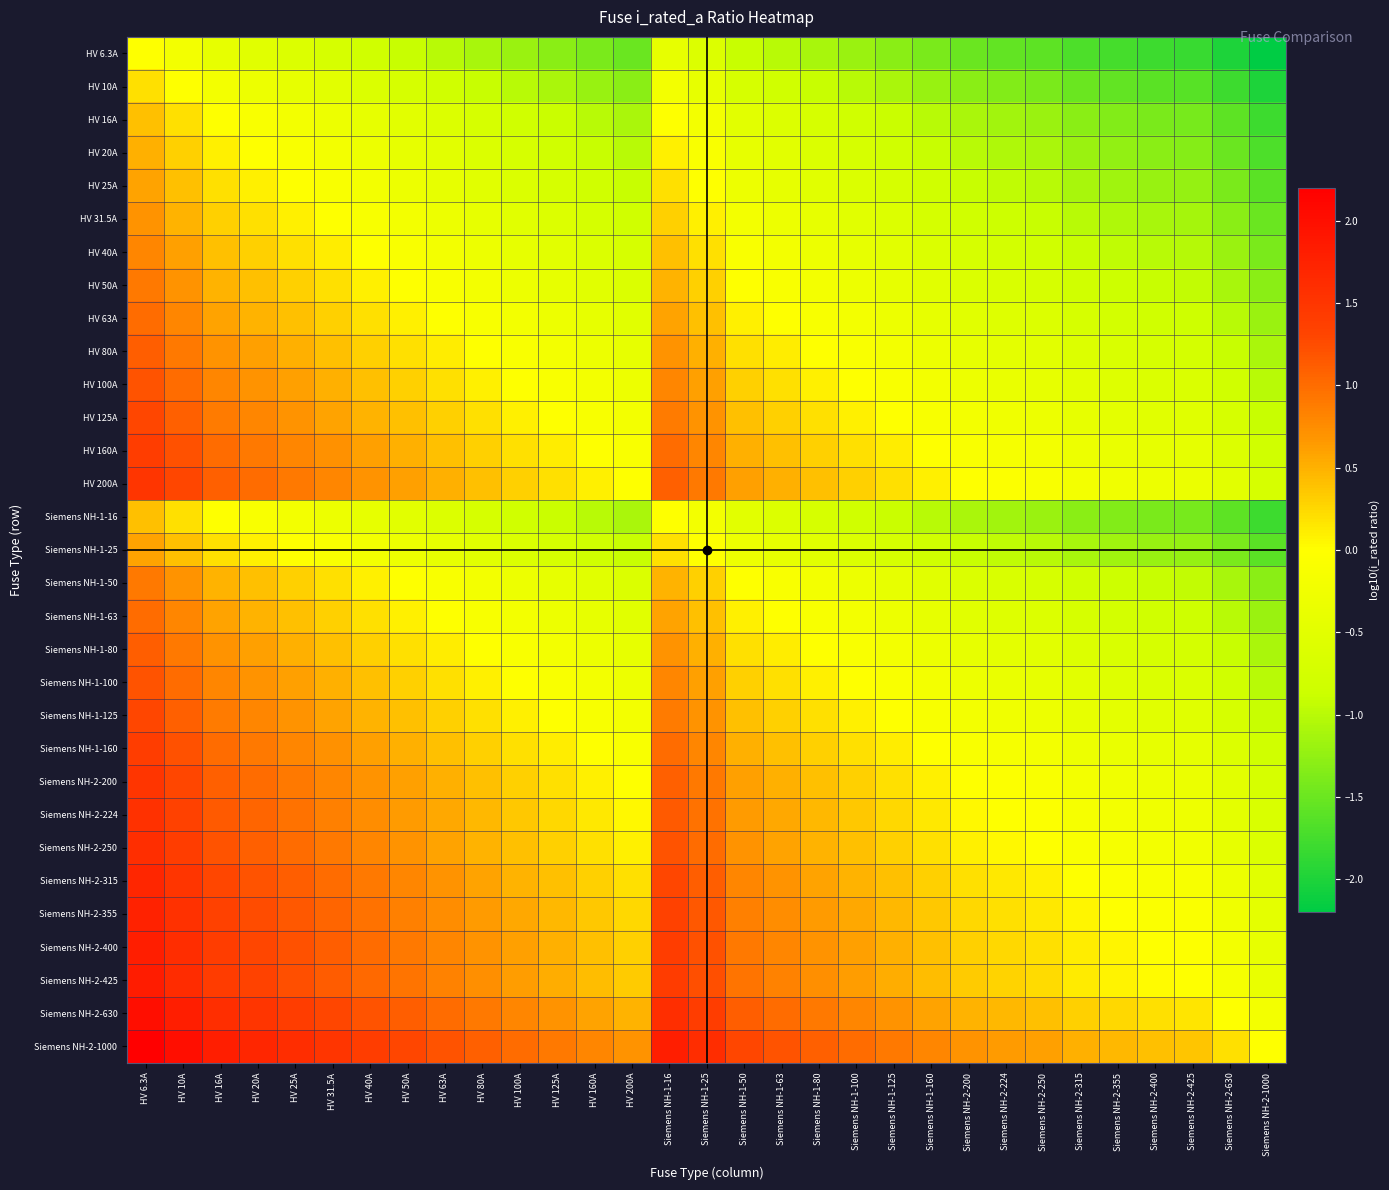

At Siemens NH-2-630, list the series in order from largest to smallest.

Siemens NH-2-1000, Siemens NH-2-630, Siemens NH-2-425, Siemens NH-2-400, Siemens NH-2-355, Siemens NH-2-315, Siemens NH-2-250, Siemens NH-2-224, HV 200A, Siemens NH-2-200, HV 160A, Siemens NH-1-160, HV 125A, Siemens NH-1-125, HV 100A, Siemens NH-1-100, HV 80A, Siemens NH-1-80, HV 63A, Siemens NH-1-63, HV 50A, Siemens NH-1-50, HV 40A, HV 31.5A, HV 25A, Siemens NH-1-25, HV 20A, HV 16A, Siemens NH-1-16, HV 10A, HV 6.3A